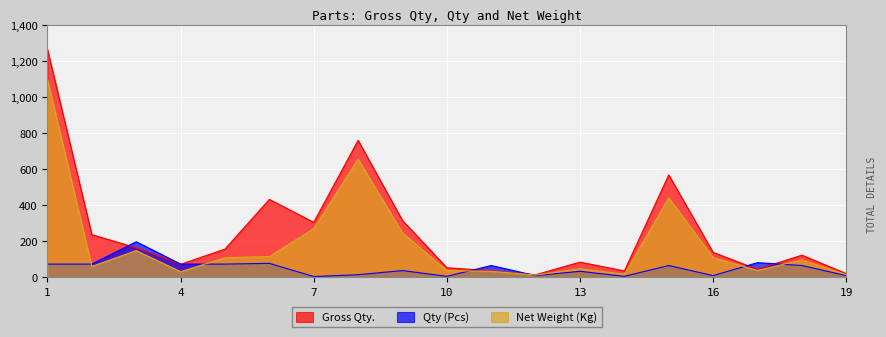

Reading left to right, list all the values displayed in this chart.

Gross Qty.: 1263.2	235.5	162.5	70.7	155.4	431.0	304.0	759.0	314.0	52.0	35.0	12.8	83.0	34.0	567.0	137.0	43.0	121.6	19.2
Qty (Pcs): 72.0	72.0	196.0	72.0	72.0	76.0	3.0	13.0	36.0	4.0	64.0	8.0	32.0	4.0	64.0	8.0	80.0	64.0	8.0
Net Weight (Kg): 1096.0	59.0	147.0	30.0	107.0	114.0	269.0	655.0	245.0	36.0	32.0	11.2	46.0	16.0	440.0	108.0	37.0	95.0	14.0